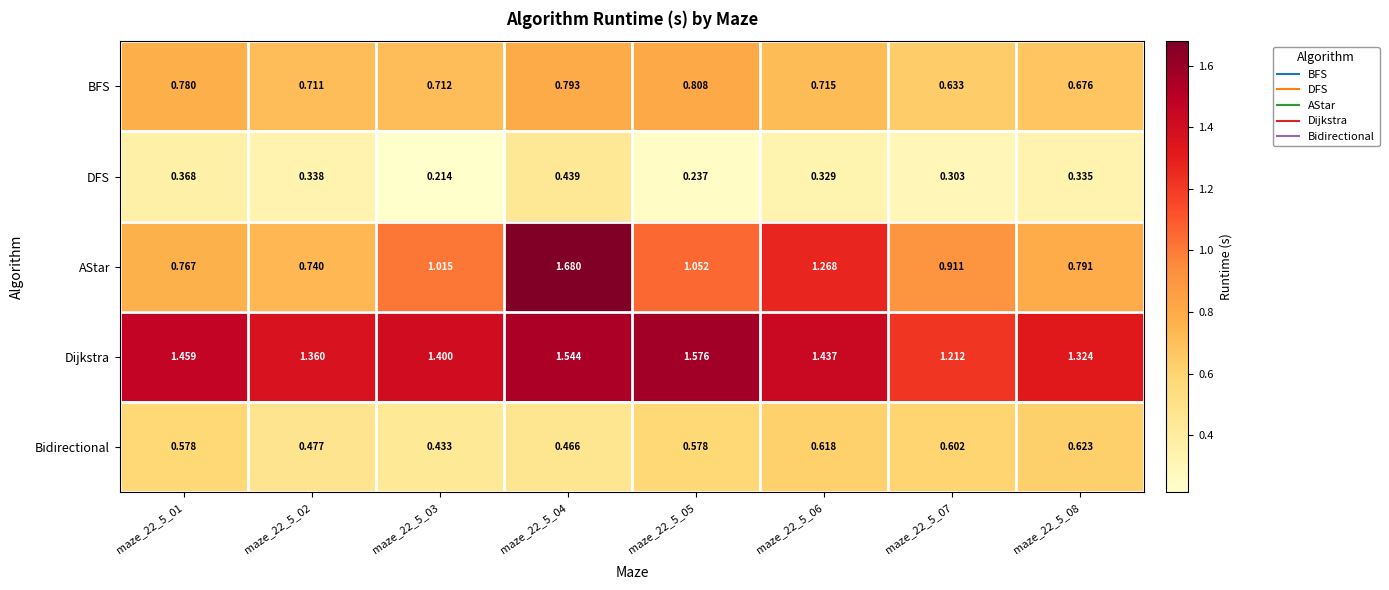

At how many categories does at least one series exceed 0?

8